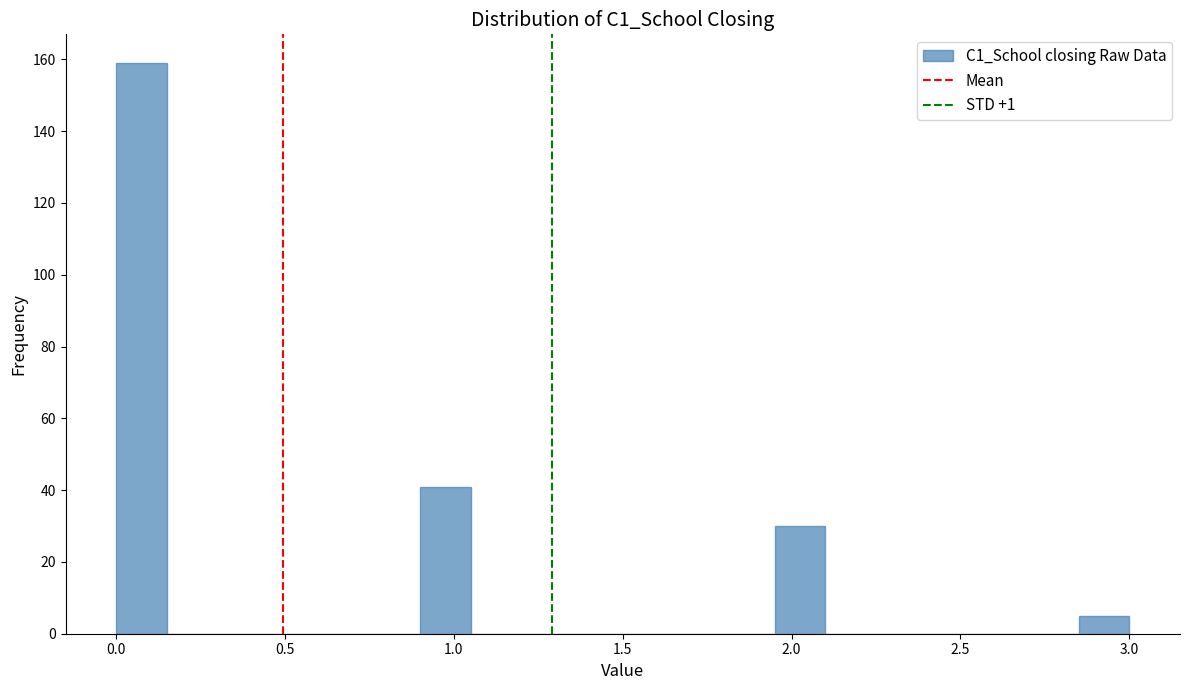

Read against the x-axis, roughly where is the centre of the tallest bar?

0.10